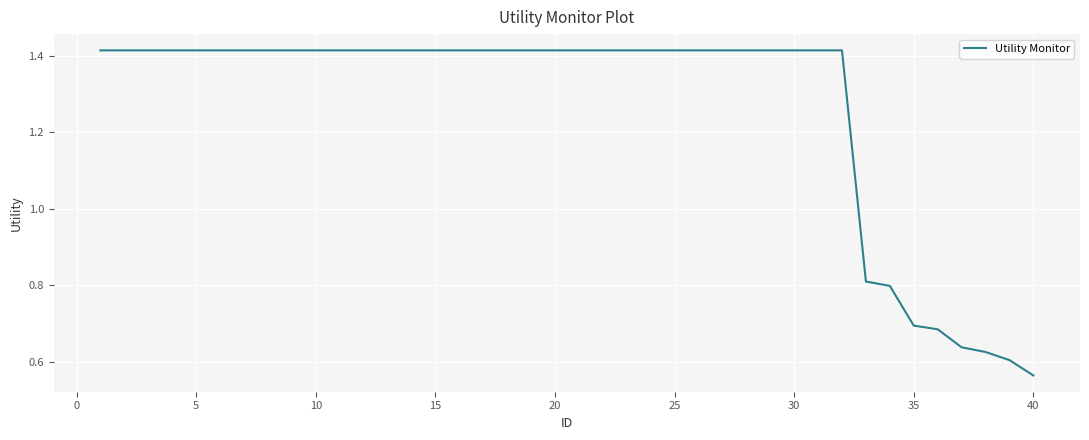

Count the number of categories in the chart.

40